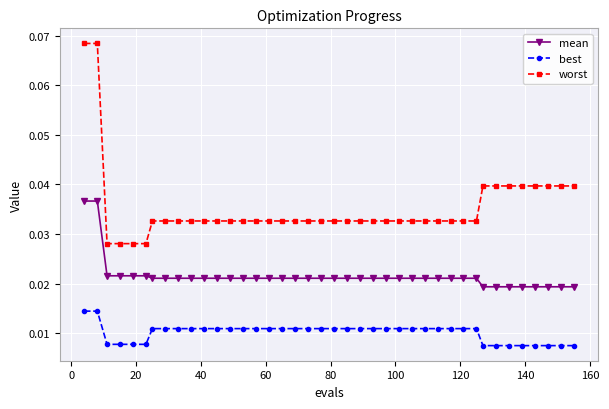

Which series has the largest range (max minus min)?

worst